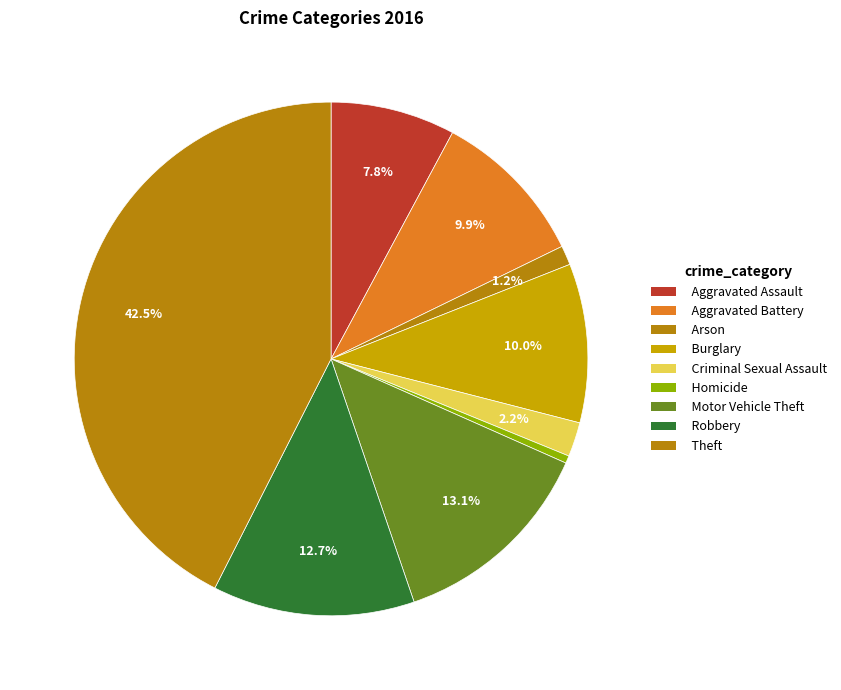

Combined, do Arson and Homicide account for over 50%?

No